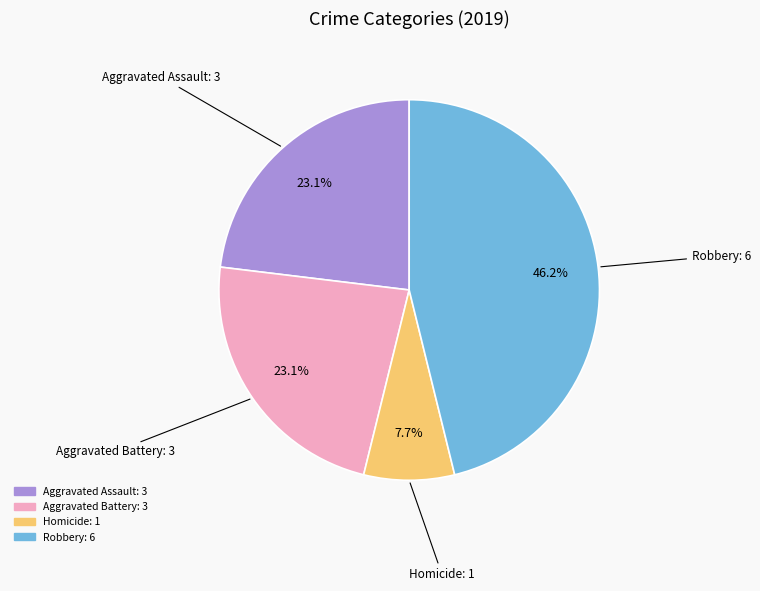

Does any single category account for the majority?

No